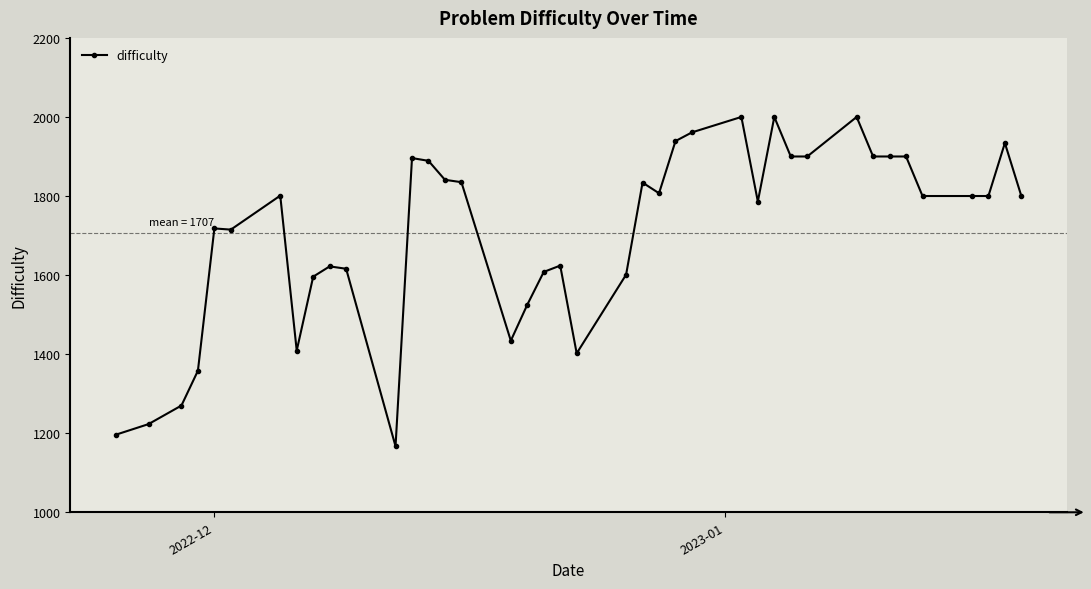

What is the sum of all values?

68307